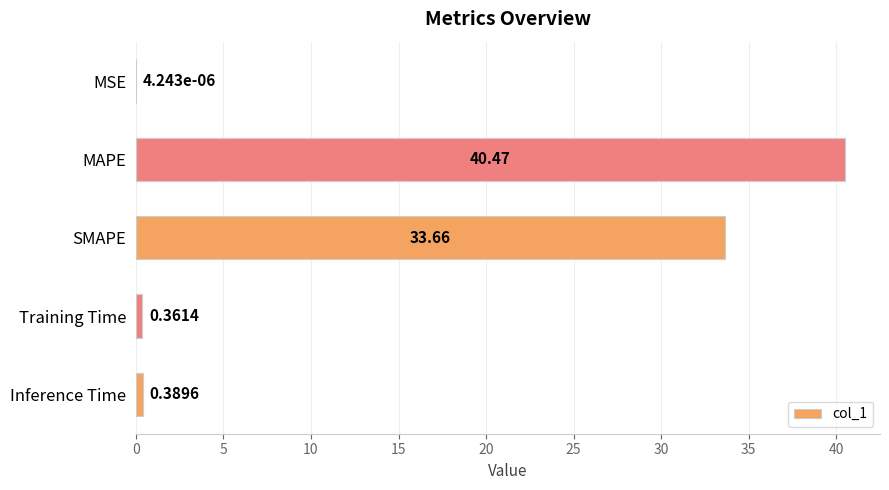

What is the change in value from MAPE to Inference Time?

-40.1